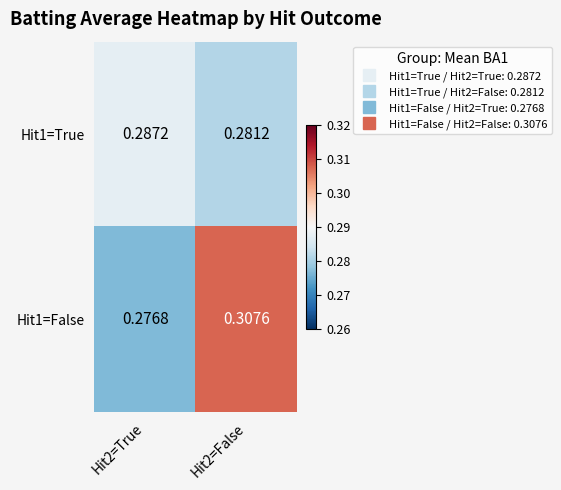

Is the value of Hit1=True at Hit2=False greater than the value of Hit1=False at Hit2=False?

No